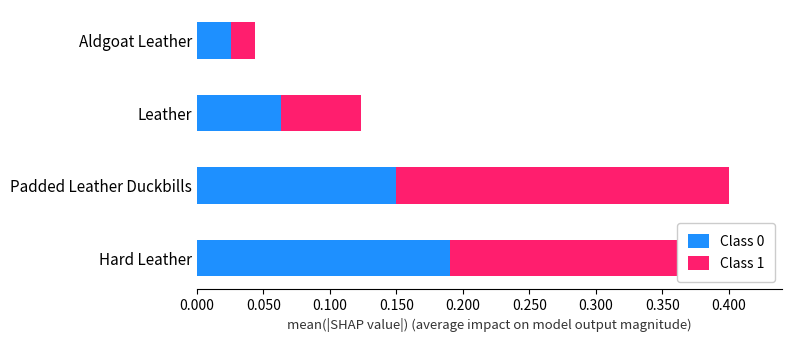

At which label is Class 0 closest to 0?

Aldgoat Leather